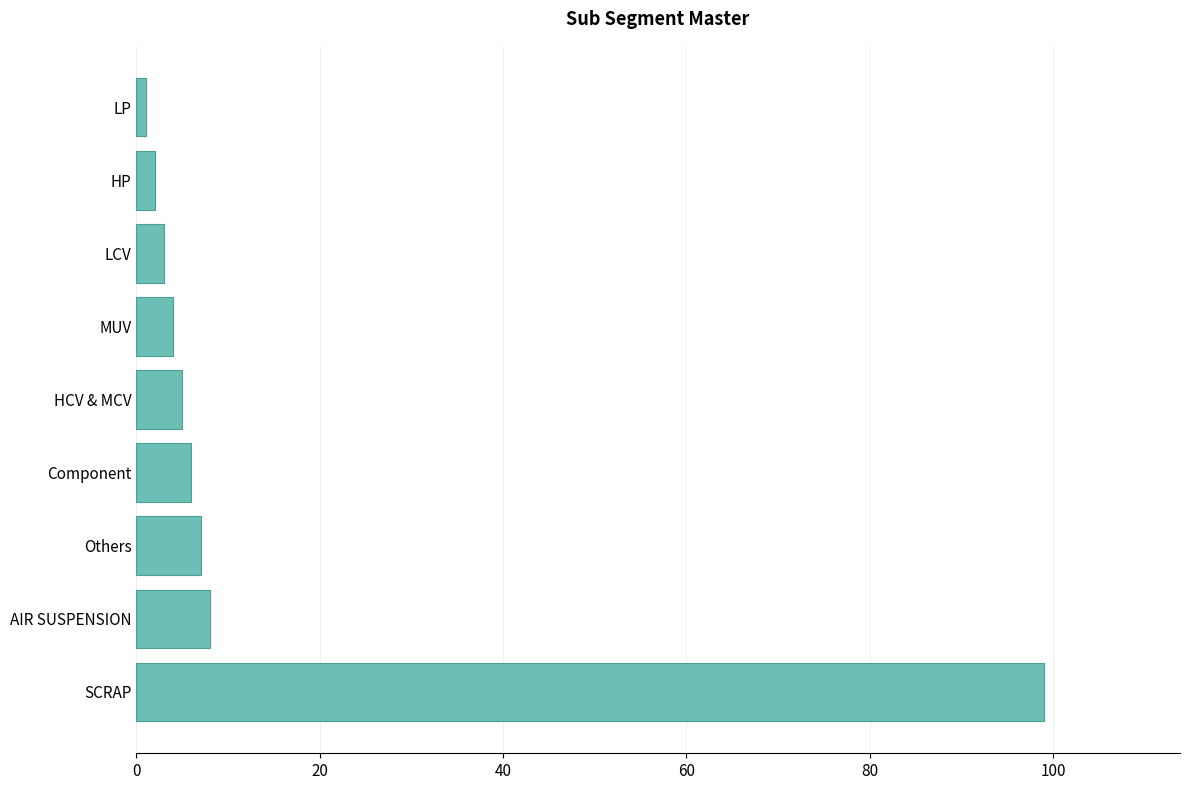

What is the difference between the maximum and minimum values?

98